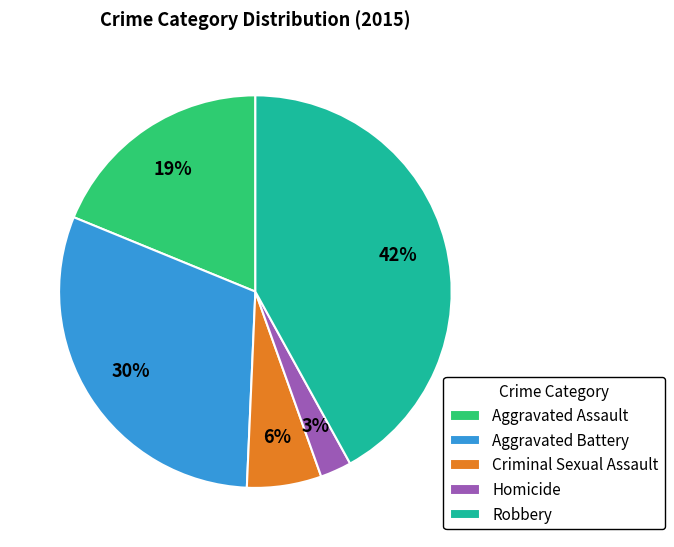

Rank the categories by value from lowest to highest.

Homicide, Criminal Sexual Assault, Aggravated Assault, Aggravated Battery, Robbery